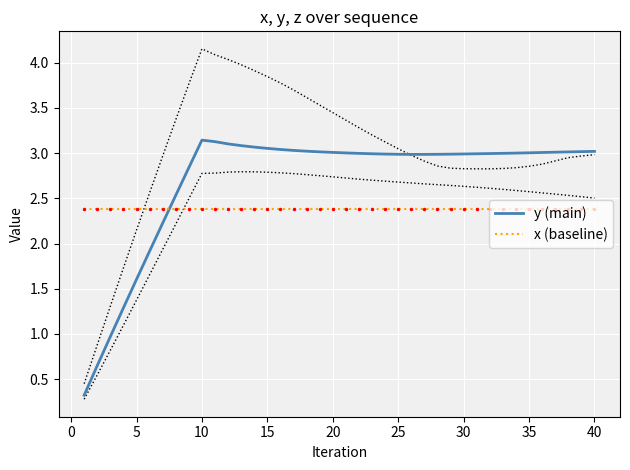

True or false: y (main) and x (baseline) intersect in this chart.

True